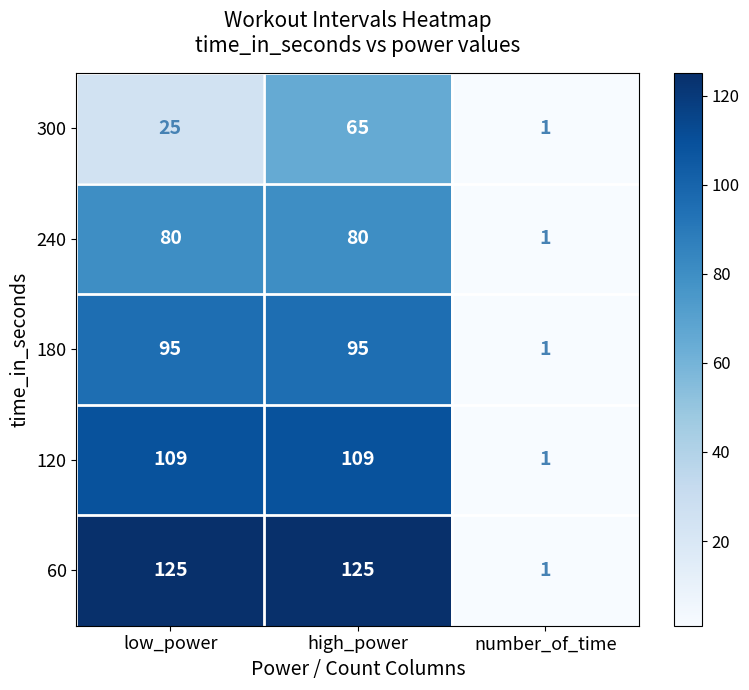

The 60 series shows 62 at high_power. True or false?

False